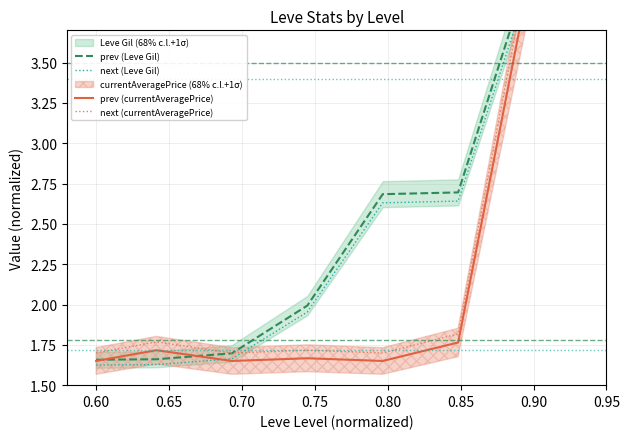

Is it true that next (Leve Gil) equals 1.0 at 0.90?

False